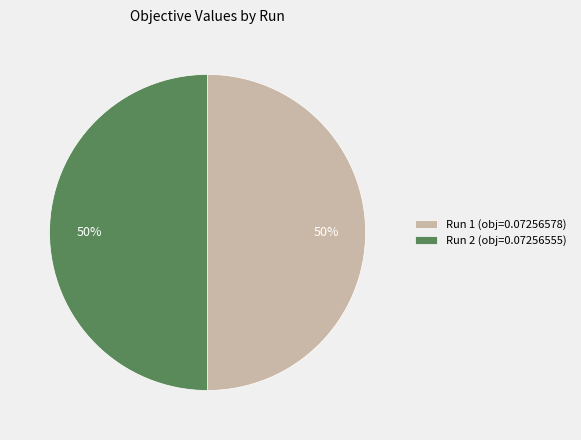

How many slices are in this pie chart?

2